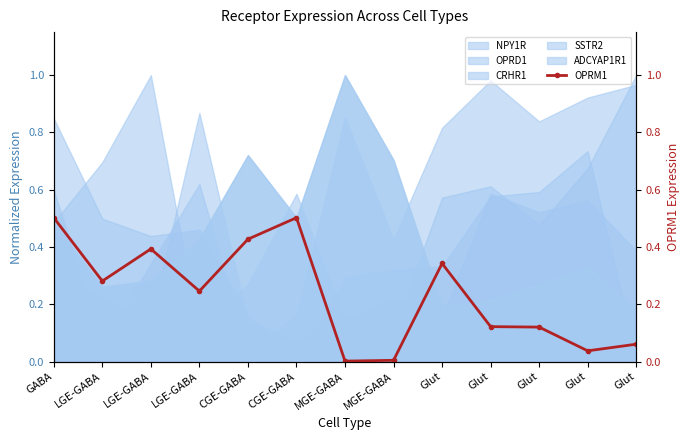

List the labels in order of value, smallest first.

MGE-GABA, MGE-GABA, Glut, Glut, Glut, Glut, LGE-GABA, LGE-GABA, Glut, LGE-GABA, CGE-GABA, GABA, CGE-GABA